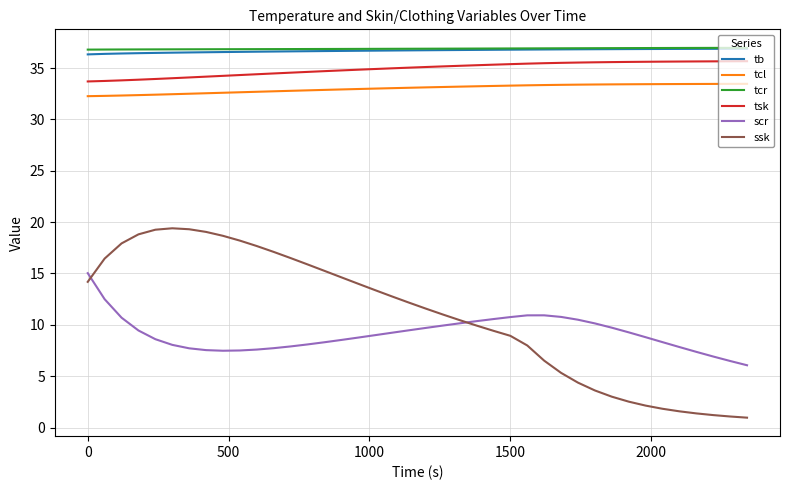

What is the lowest value of the tcr series?

36.8